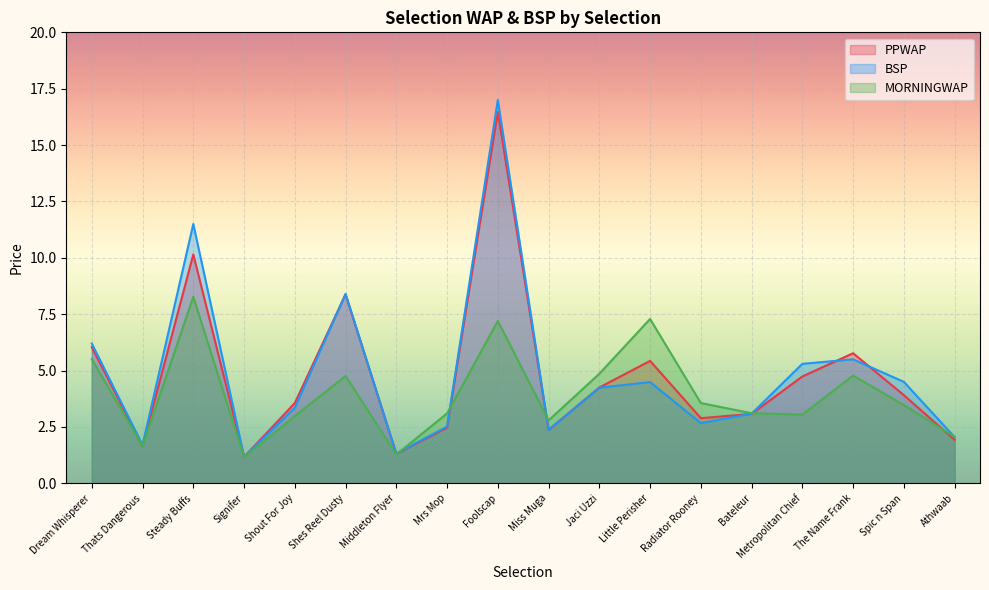

What is the value of the BSP point at the 3rd from the left?

11.5